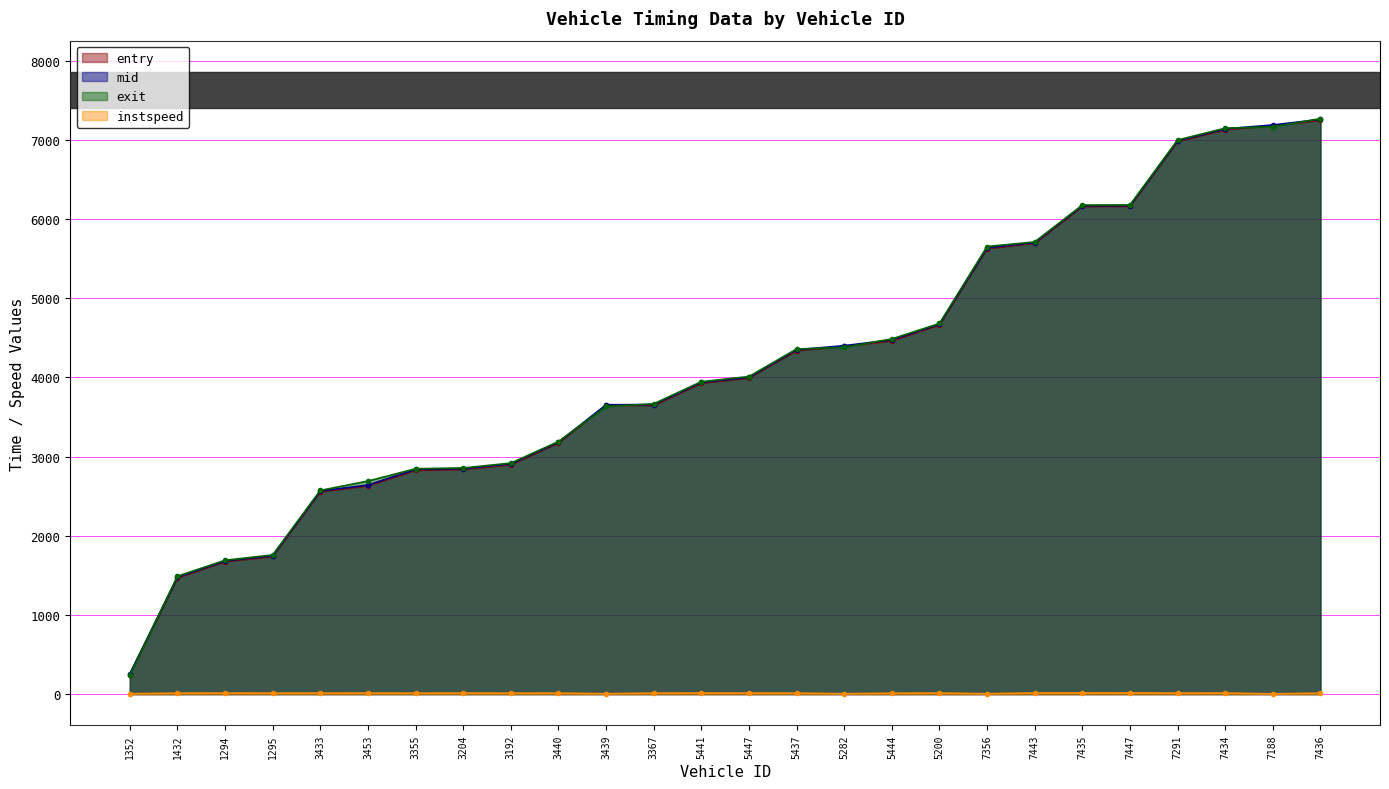

How many categories are shown in the chart?

26